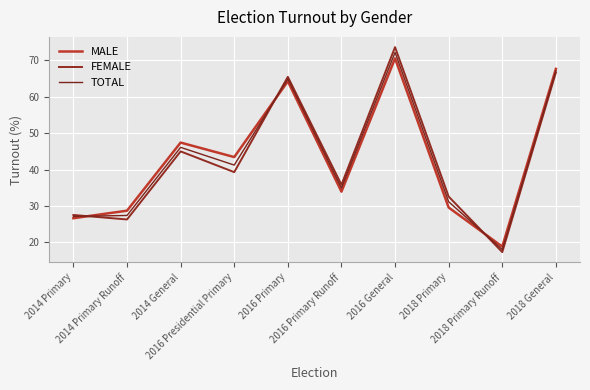

Where do TOTAL and MALE first cross each other?

2014 Primary and 2014 Primary Runoff